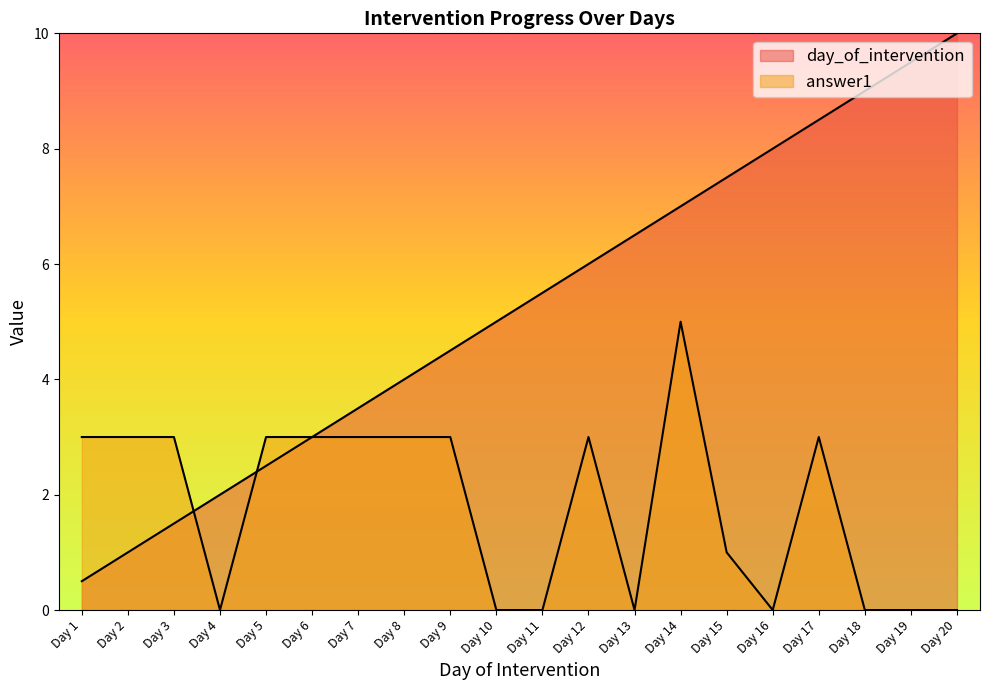

True or false: answer1 has more than 1 points higher than both neighbors.

True